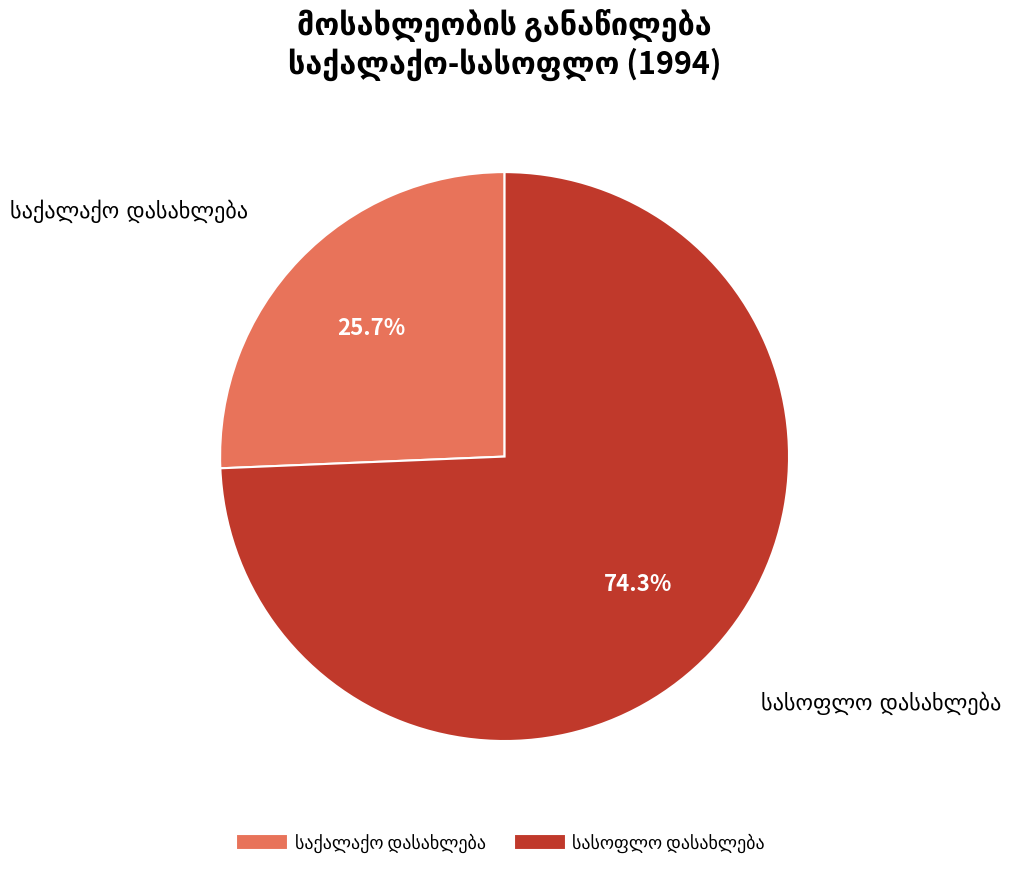

Is there a majority slice in this chart?

Yes